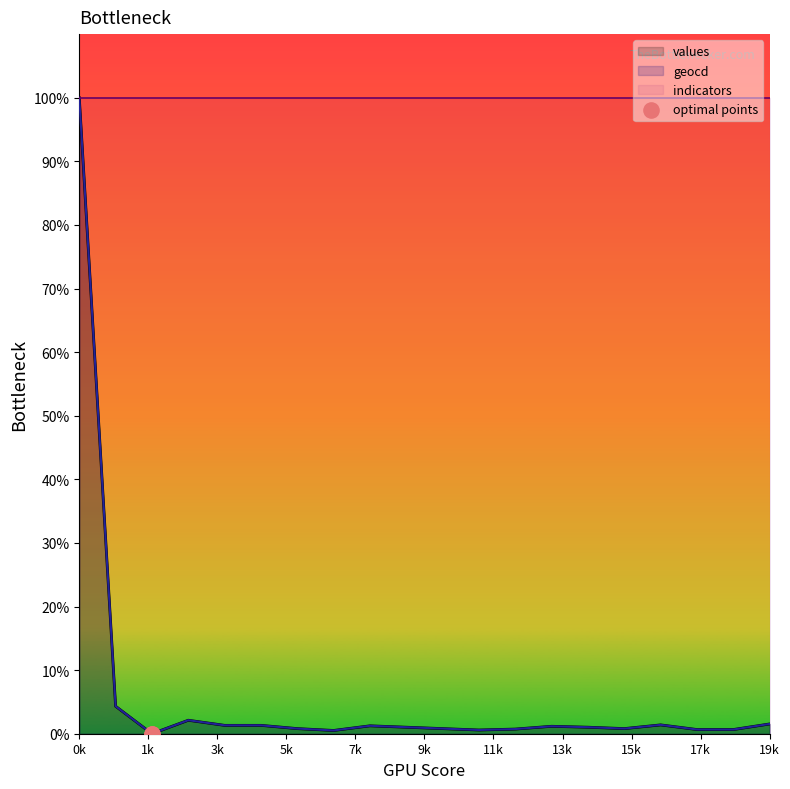

Is it true that values equals 174.6 at 0k?

False